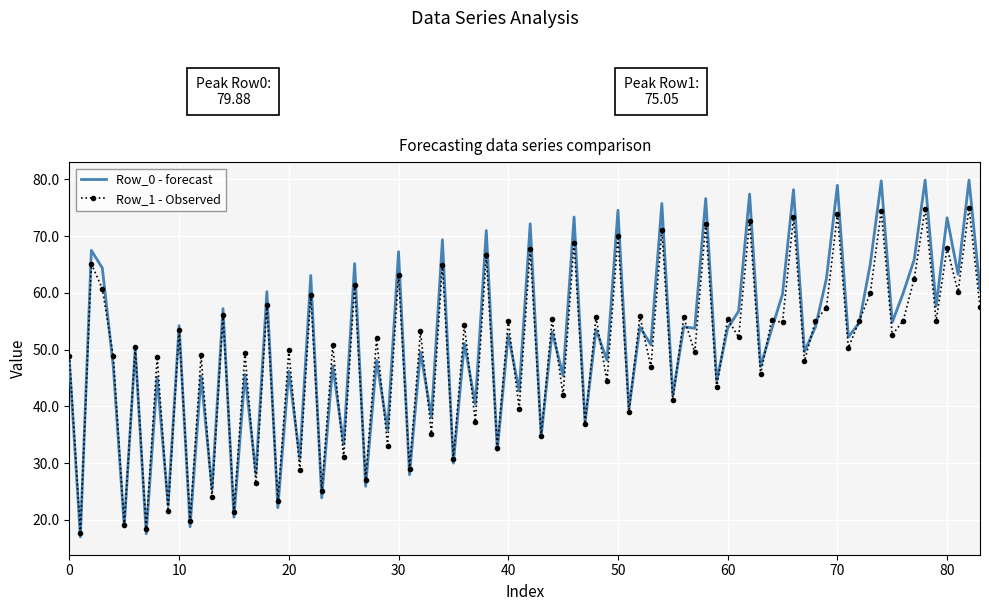

List the series in order of their peak value, lowest first.

Row_1 - Observed, Row_0 - forecast